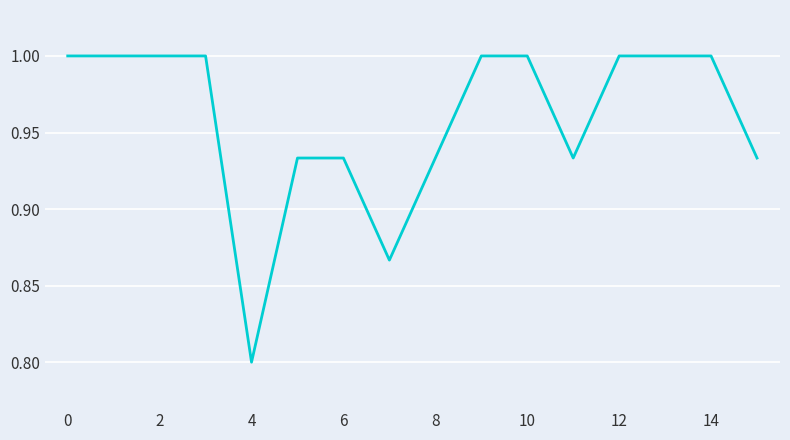

What is the maximum value shown in the chart?

1.0